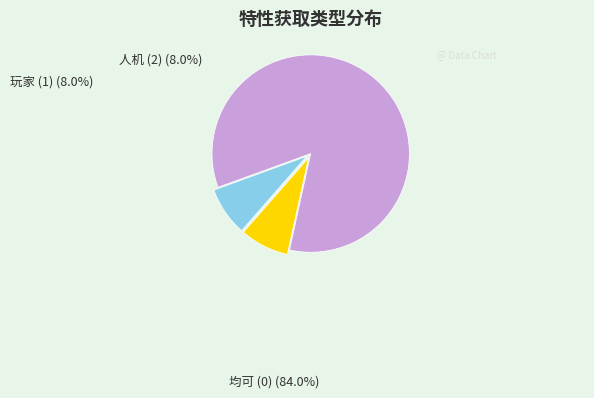

To the nearest percent, what percentage of the pie is 人机 (2)?

8%